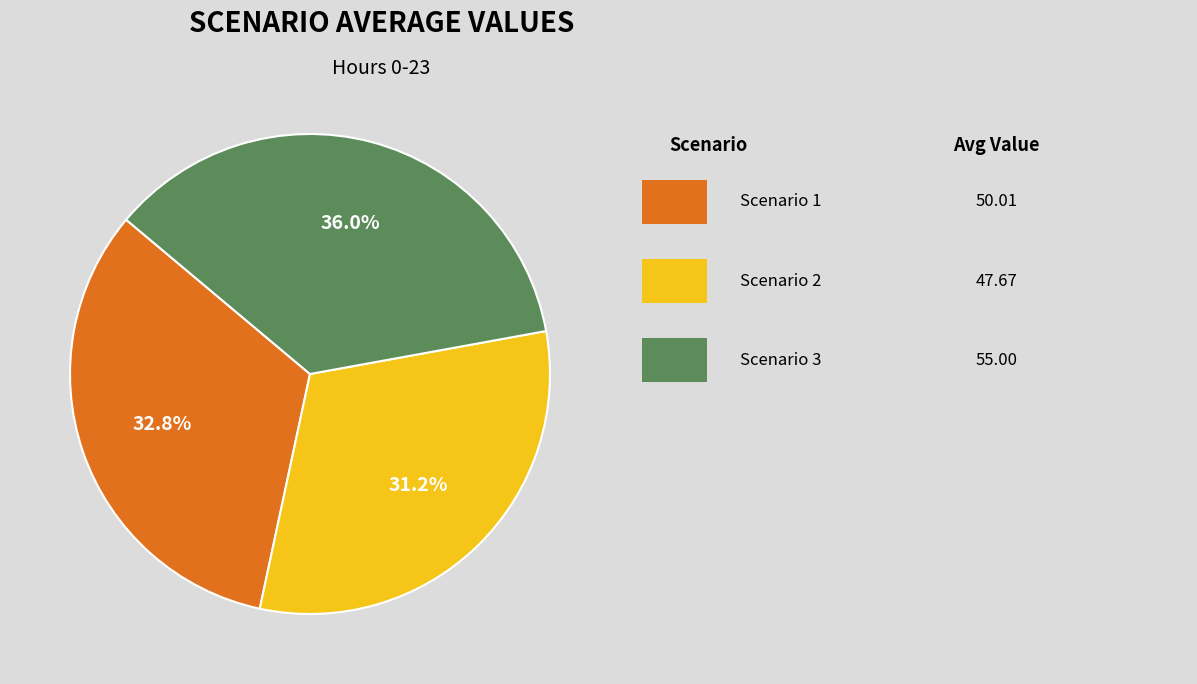

Is there a majority slice in this chart?

No